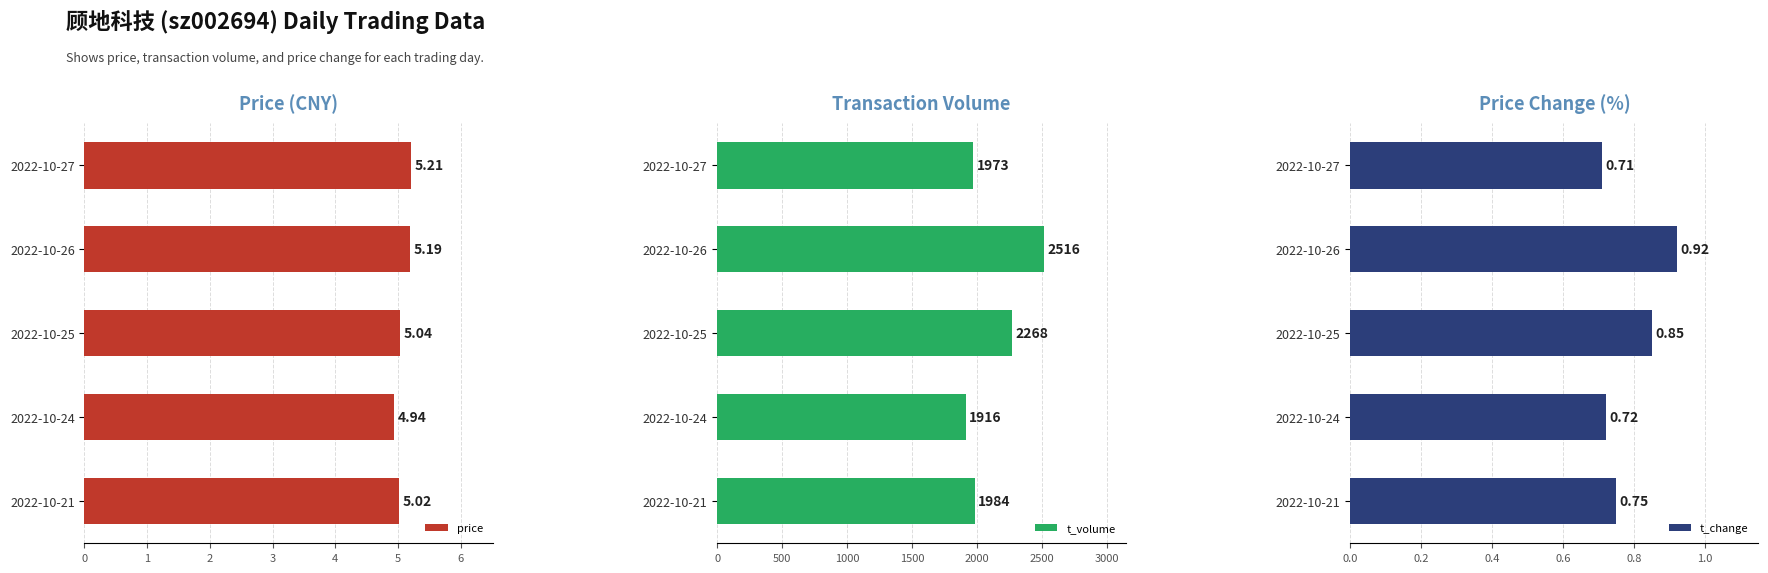

What is the value of the price bar at the 4th from the left?

4.9